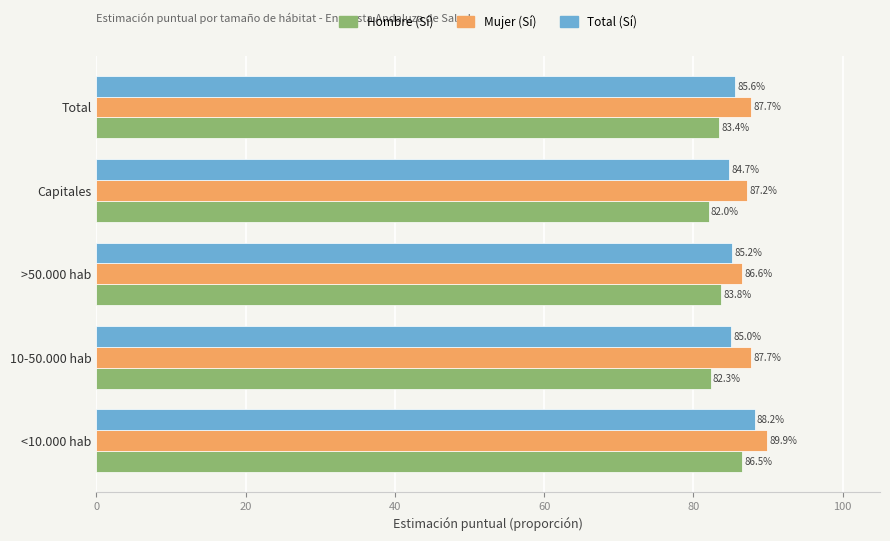

How many data points in Mujer (Sí) are above 87?

4